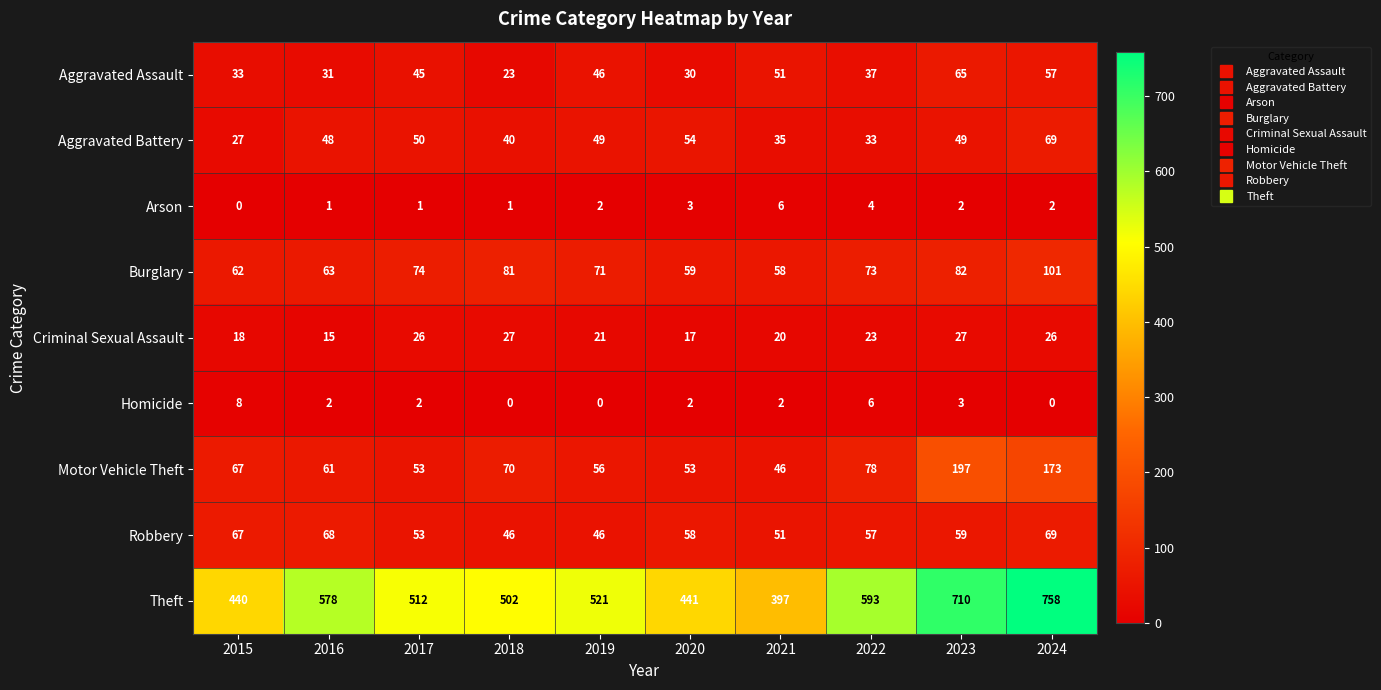

Which series has the largest range (max minus min)?

Theft